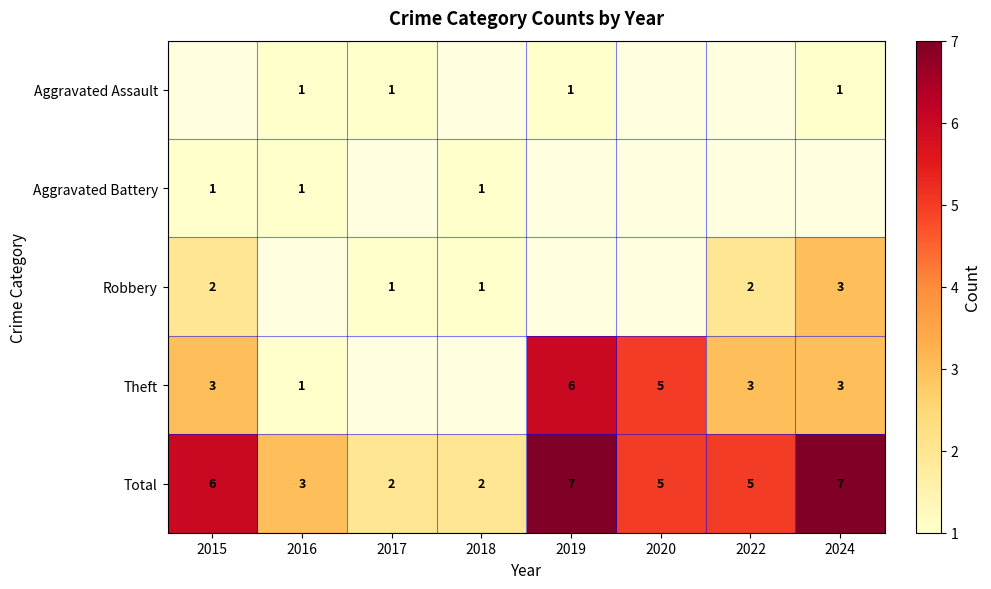

True or false: Total has a value of 7 at 2019.

True